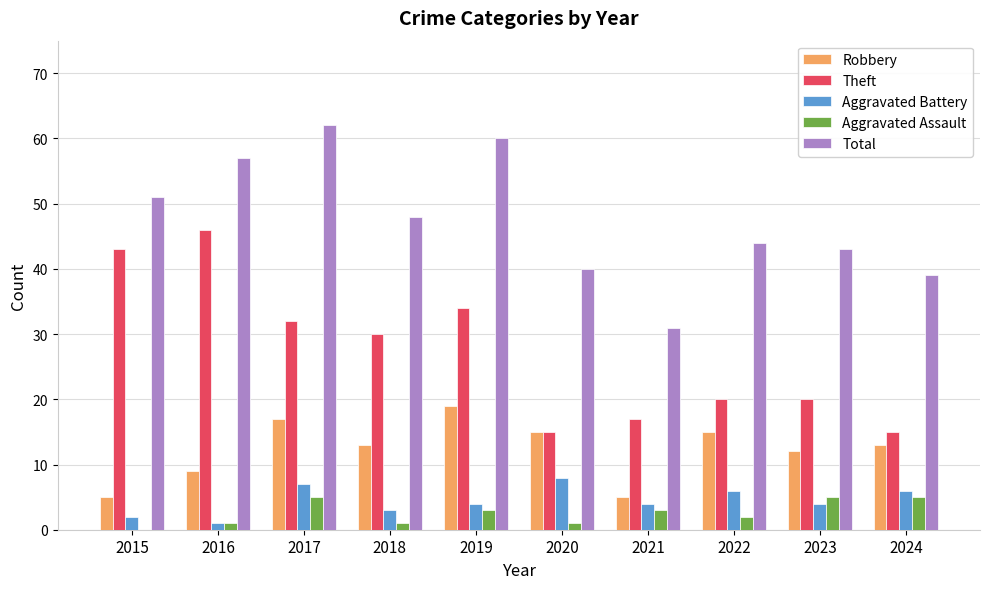

How many distinct data groups are displayed?

5